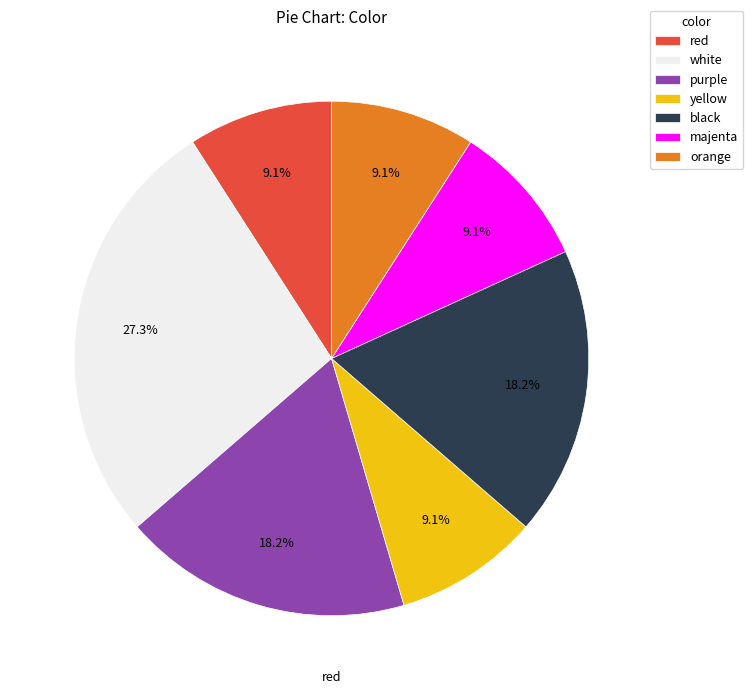

To the nearest percent, what is the combined percentage of yellow and orange?

18%